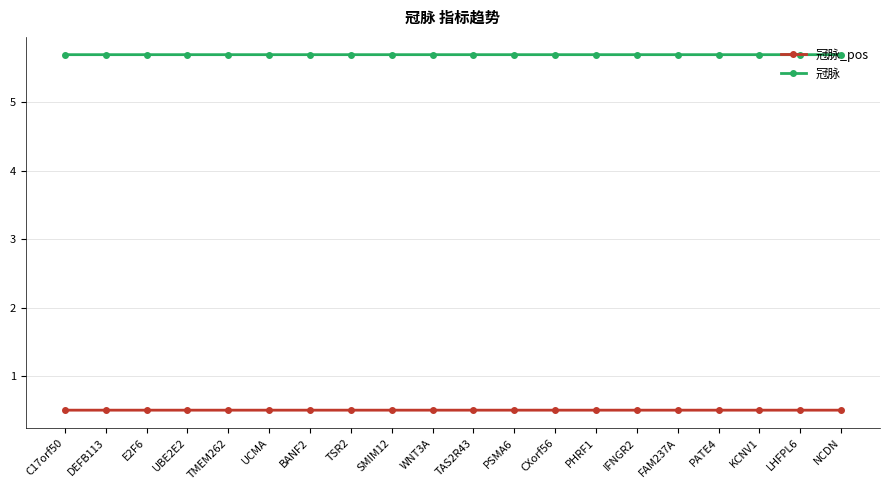

What is the label of the 8th point from the left?

TSR2